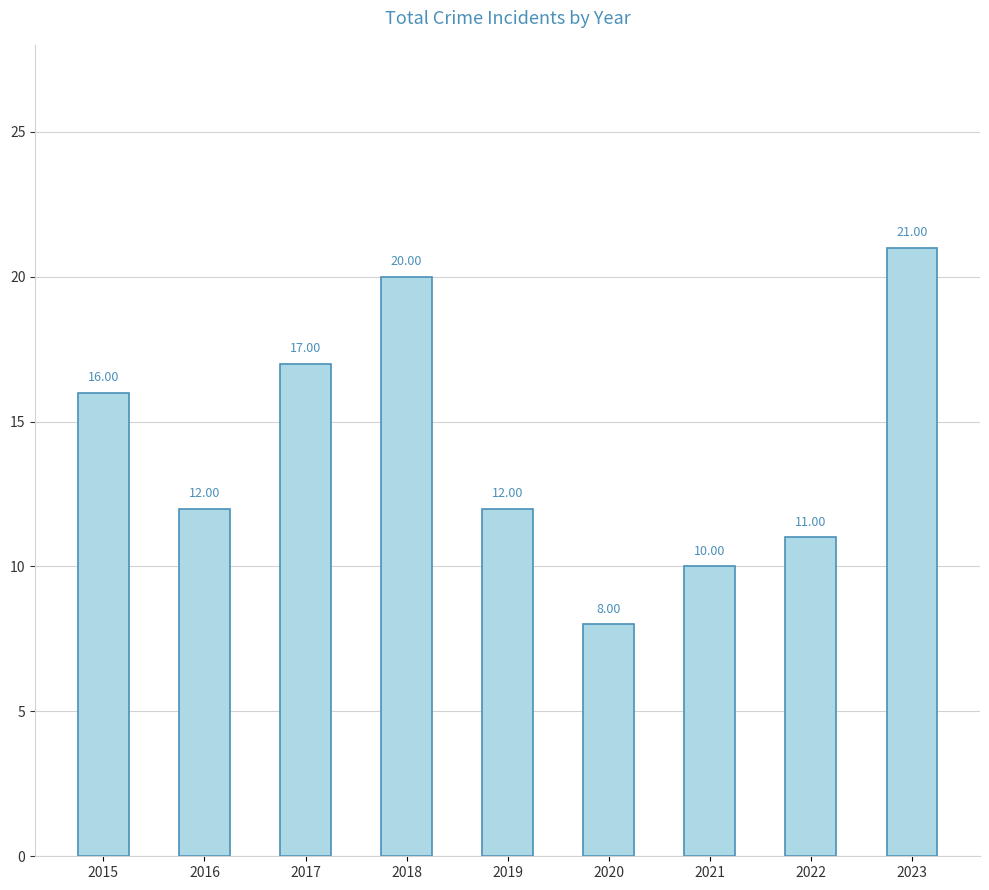

True or false: the data shows 4 at 2021.

False